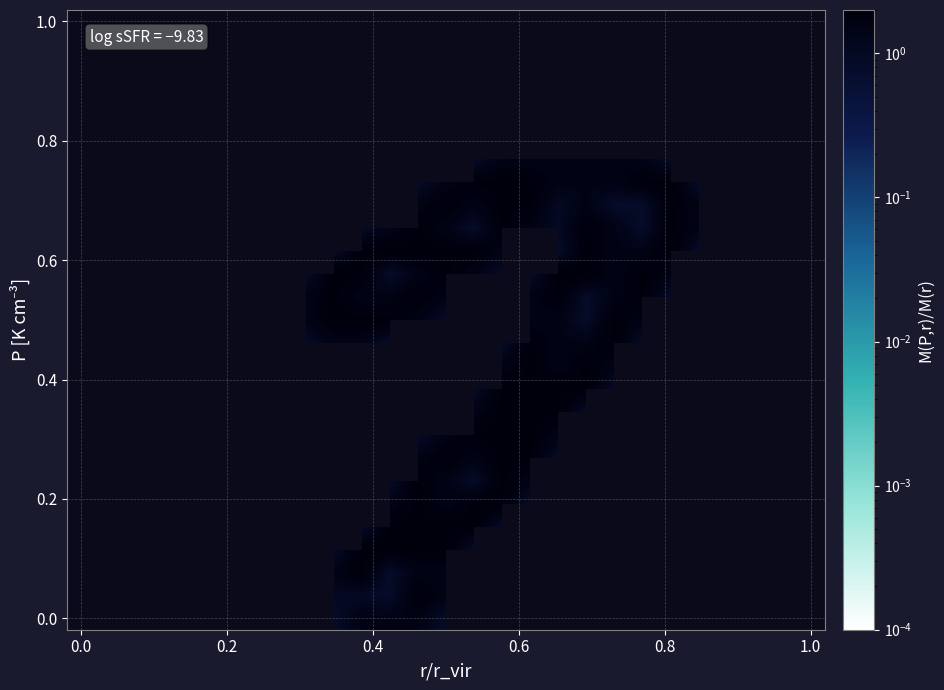

How many data points does each series have?

27